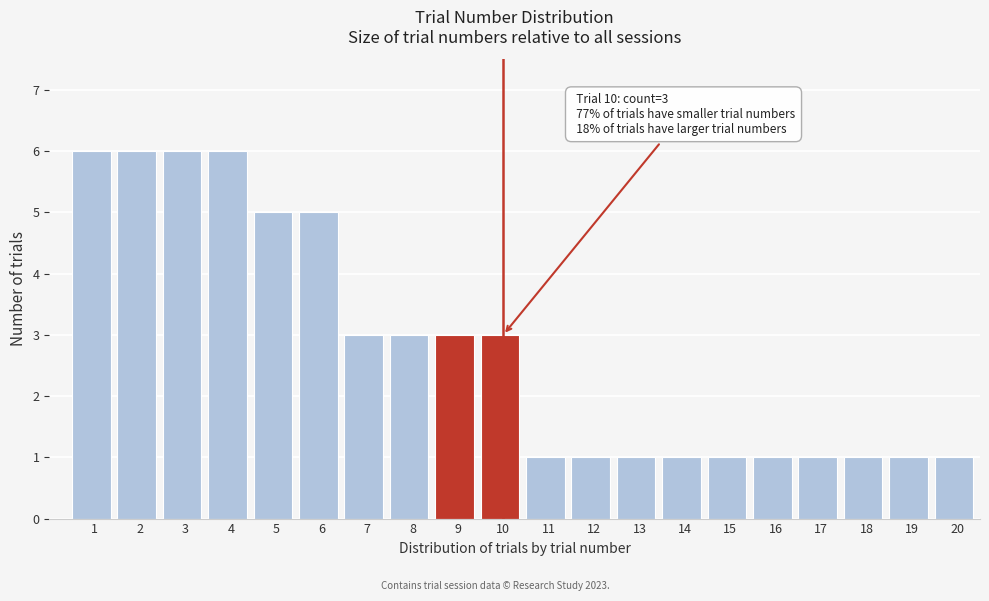

Reading left to right, extract all data points from this chart.

6	6	6	6	5	5	3	3	3	3	1	1	1	1	1	1	1	1	1	1